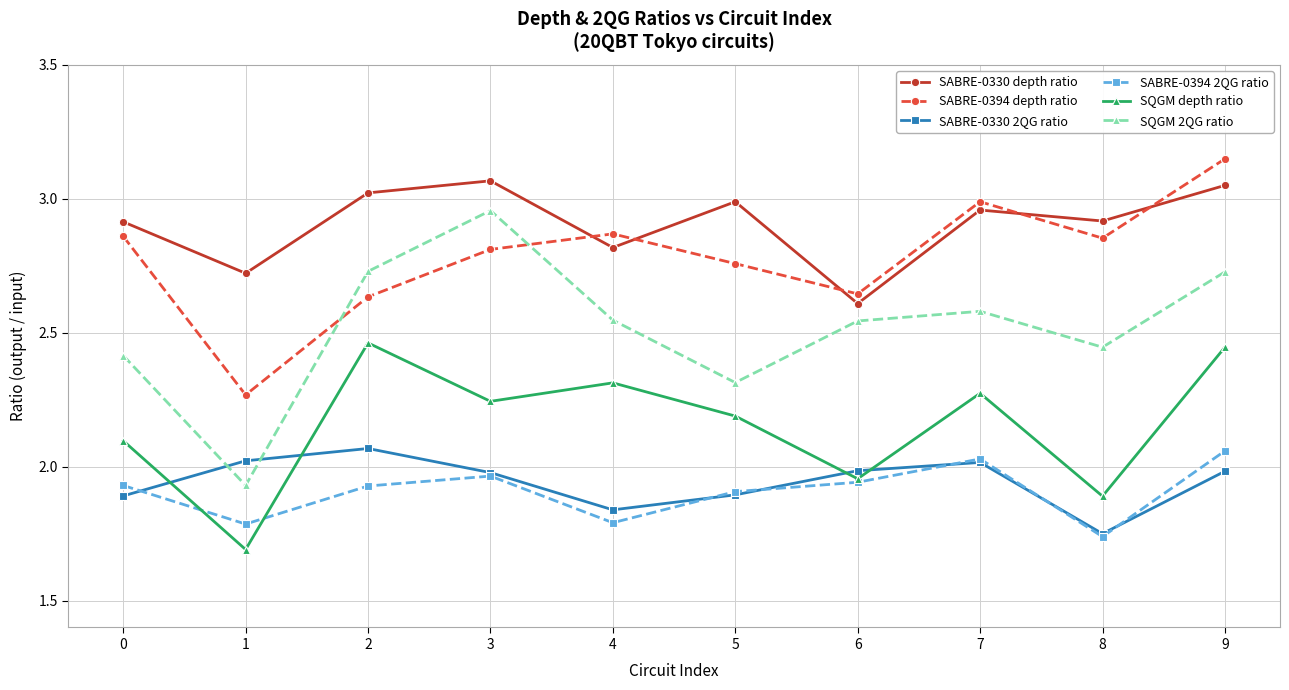

True or false: SQGM depth ratio and SABRE-0330 depth ratio intersect in this chart.

False